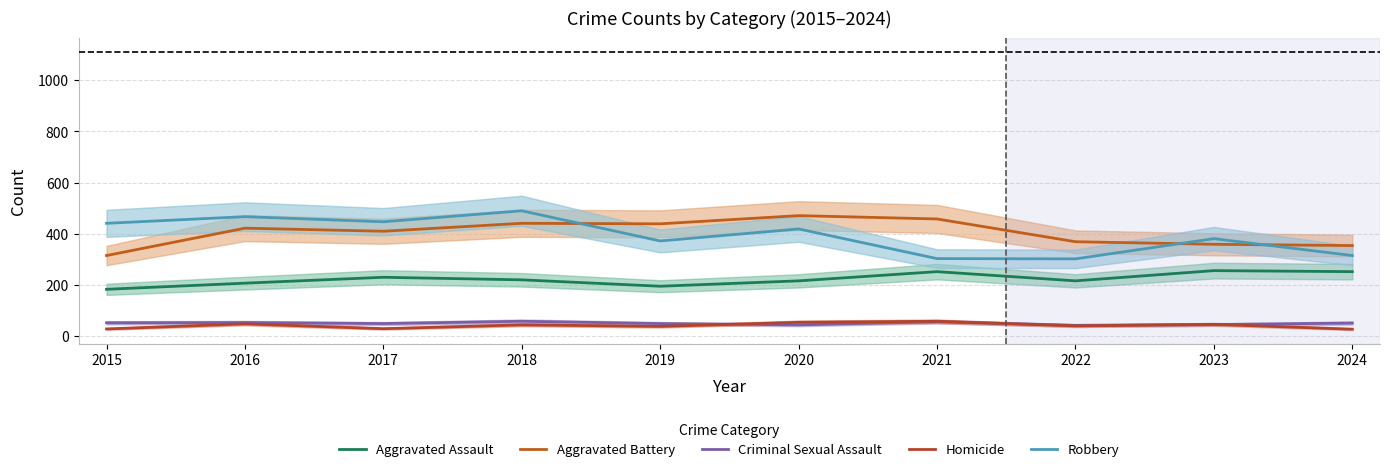

What are all the series names shown in the legend?

Aggravated Assault, Aggravated Battery, Criminal Sexual Assault, Homicide, Robbery